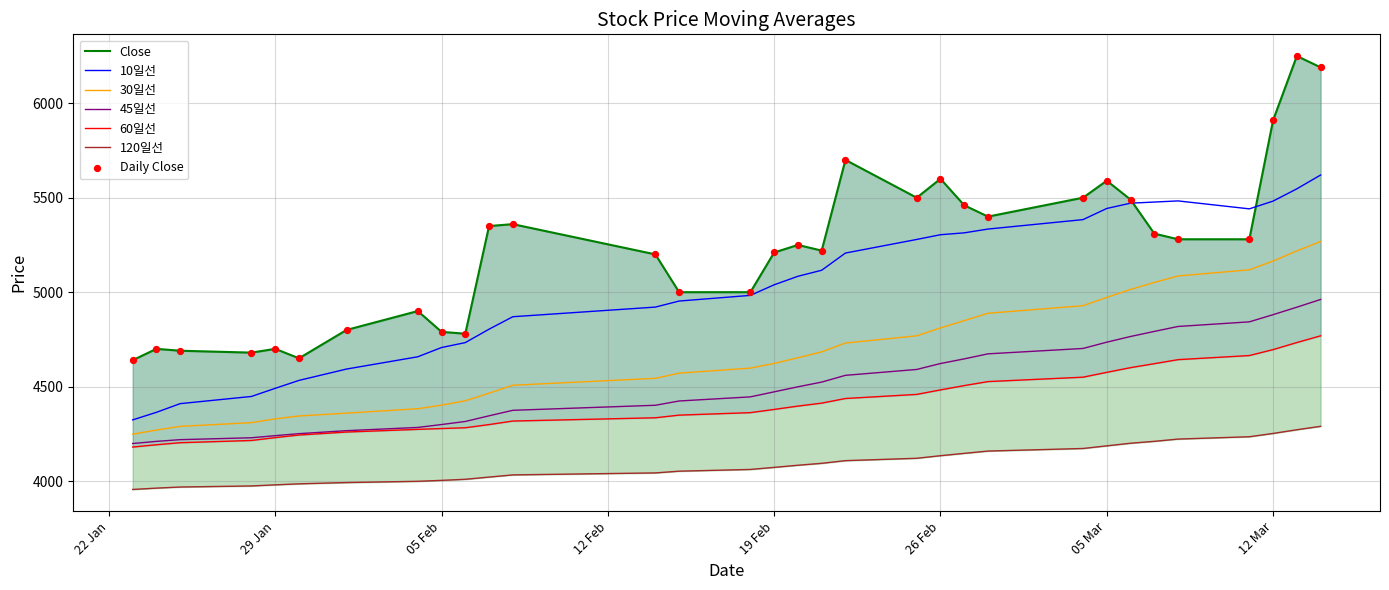

Is the value of 120일선 at 2002-01-24 greater than the value of 45일선 at 2002-02-27?

No